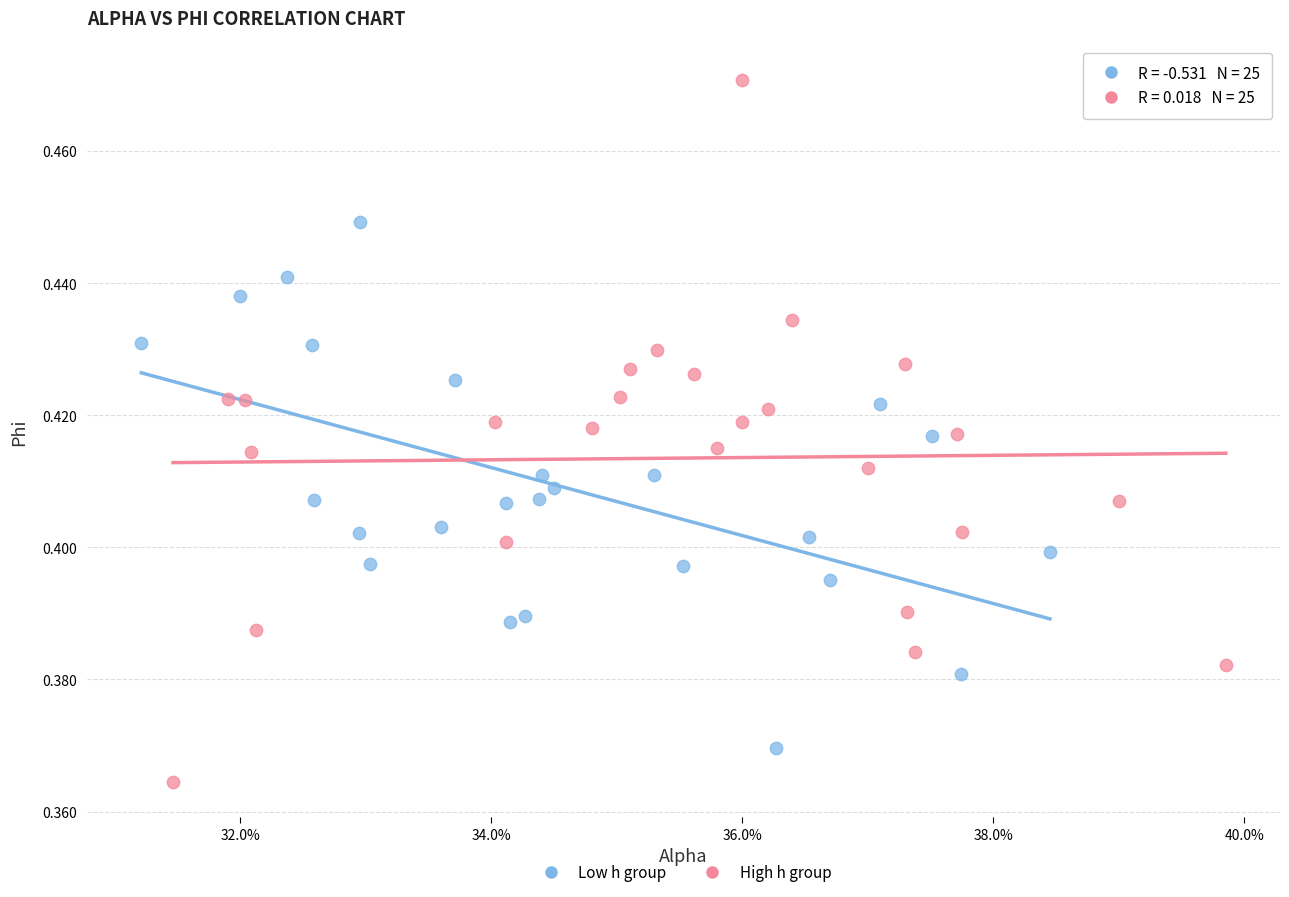

Which series has the widest spread of Y values?

High h group